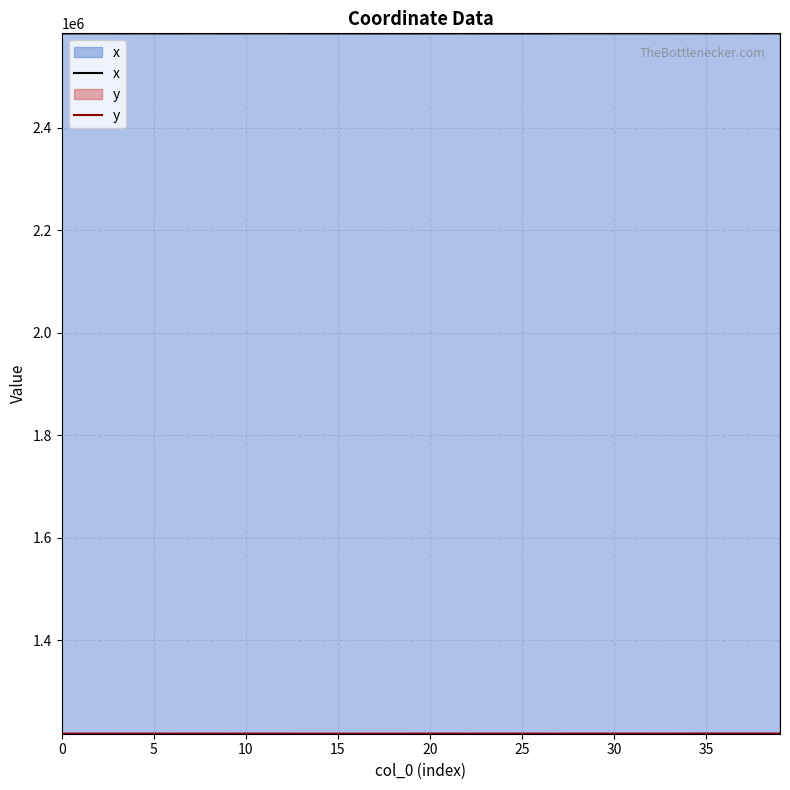

What is the label of the 27th point from the left?

26